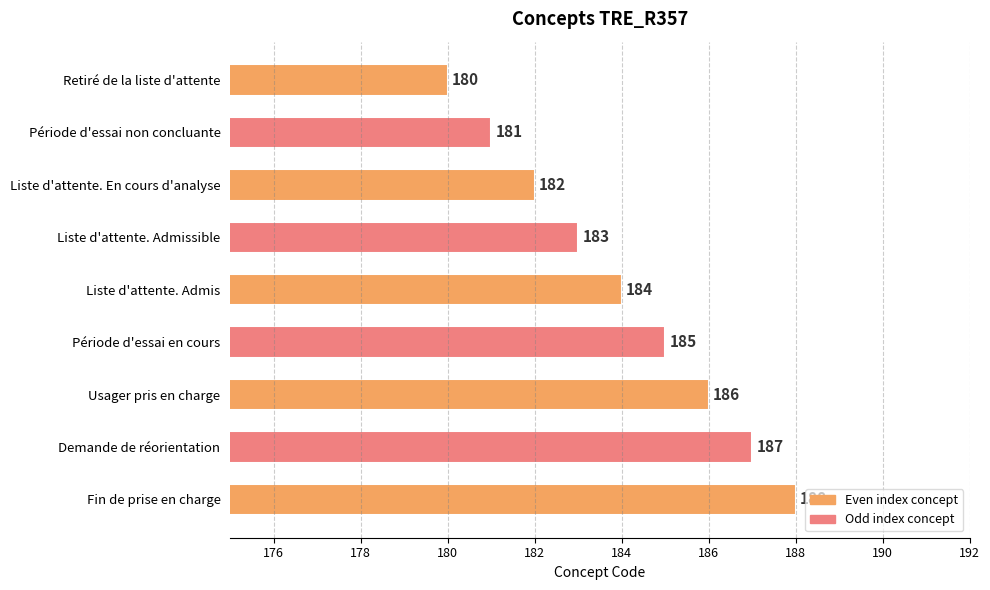

What is the change in value from Période d'essai non concluante to Période d'essai en cours?

+4